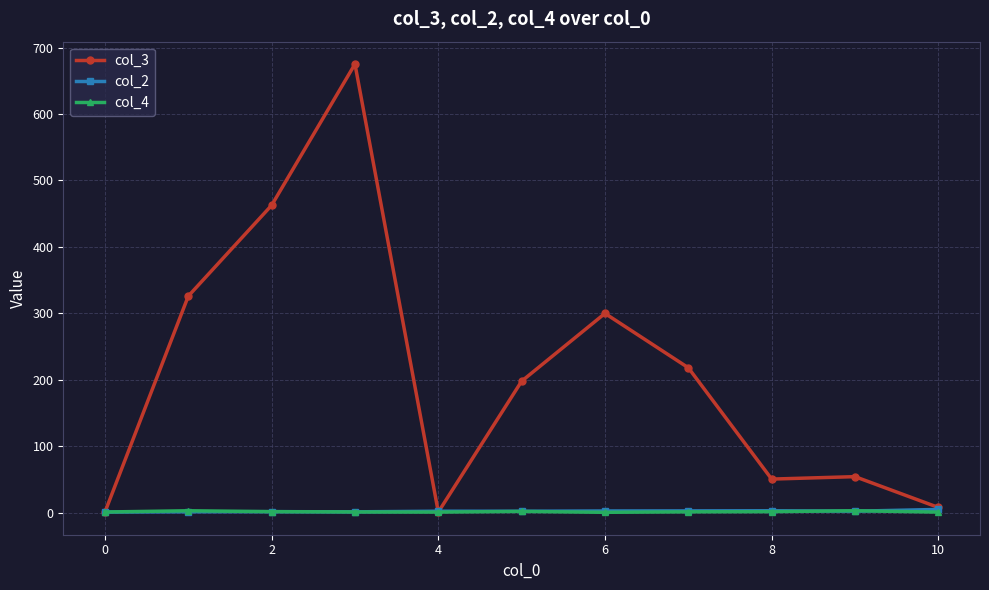

Which series has the largest range (max minus min)?

col_3